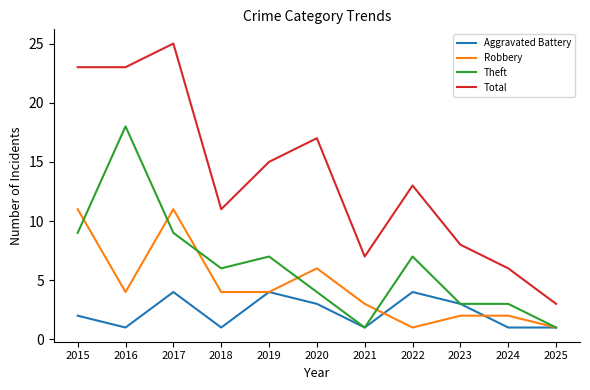

At which category is the sum across all series the highest?

2017